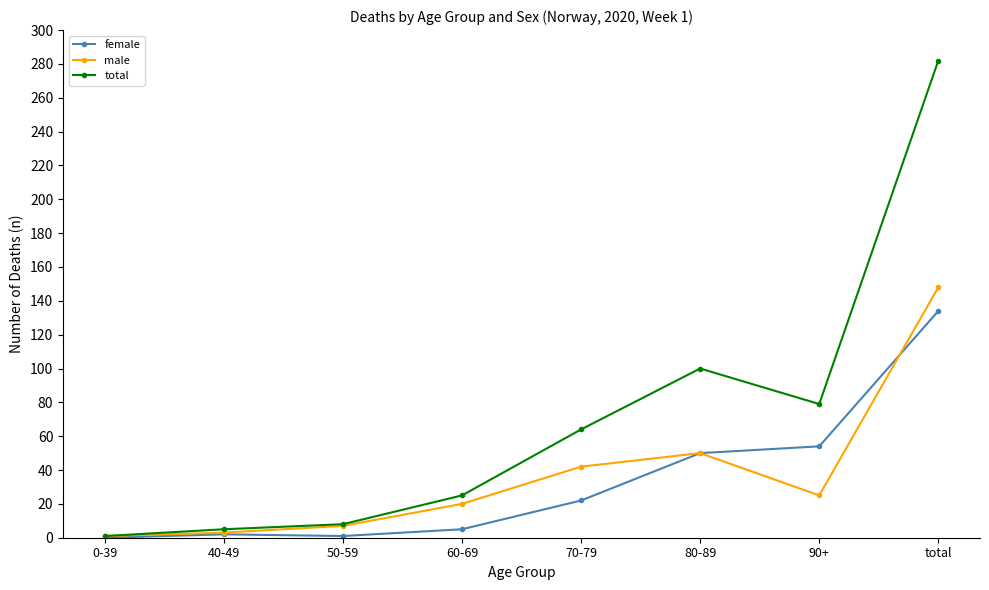

At which label is male closest to 74?

80-89